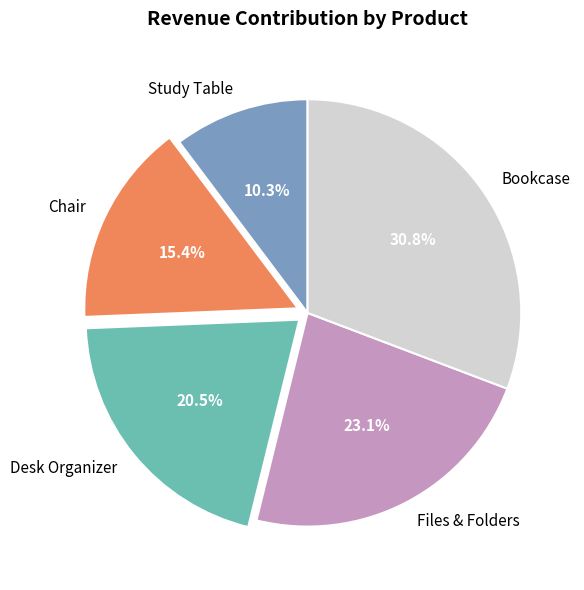

How many segments does this pie chart have?

5